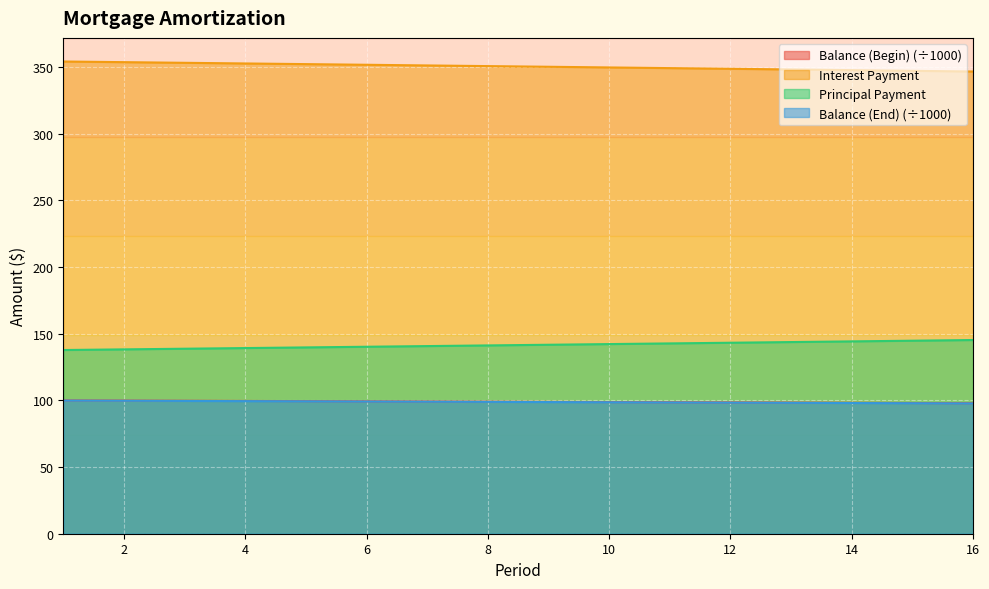

What is the value of the ppmt point at the 2nd from the left?

138.3